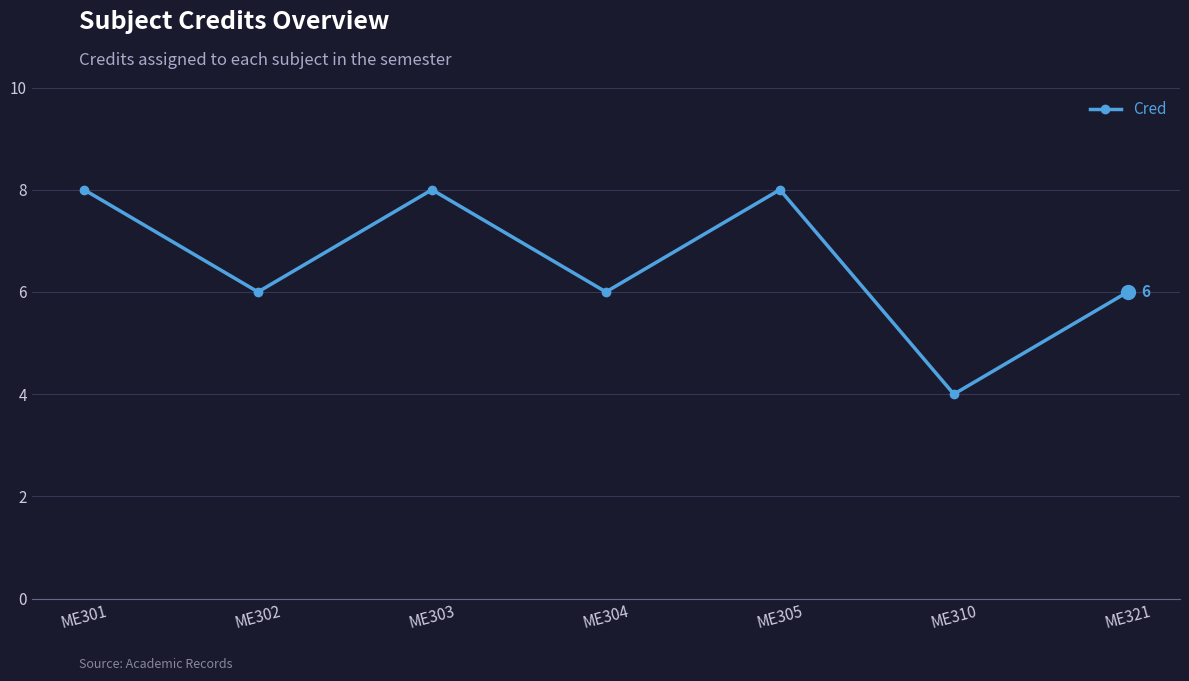

Reading left to right, extract all data points from this chart.

8	6	8	6	8	4	6